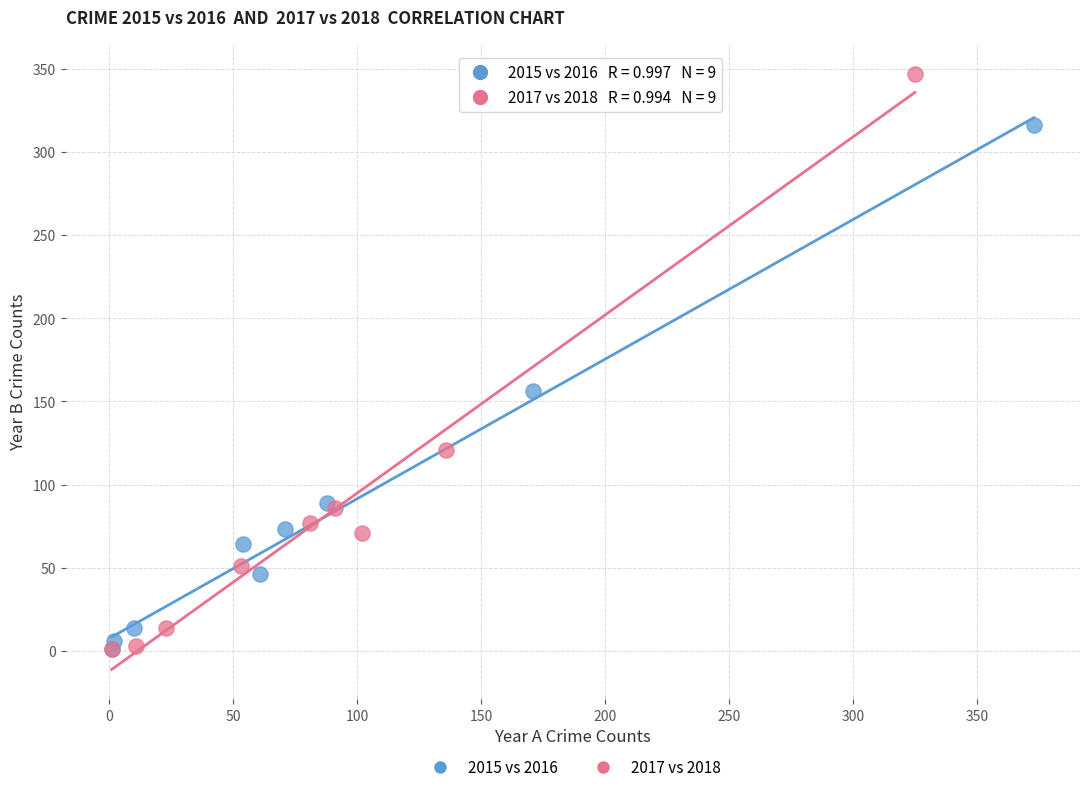

Which series has the largest Y range (max minus min)?

2017 vs 2018